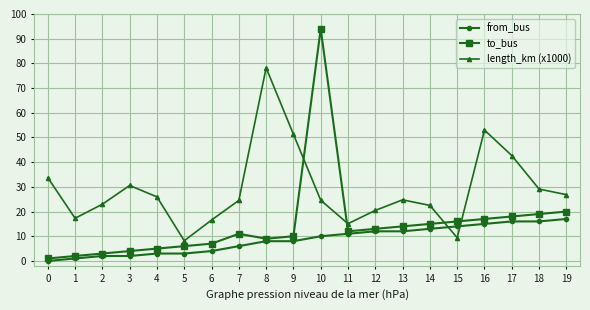

The from_bus series shows 8.0 at 12. True or false?

False